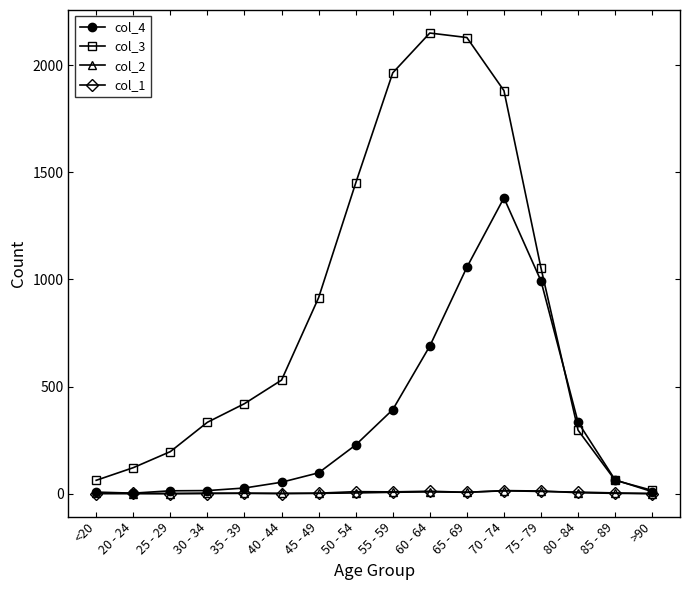

What is the label of the 2nd point from the left?

20 - 24